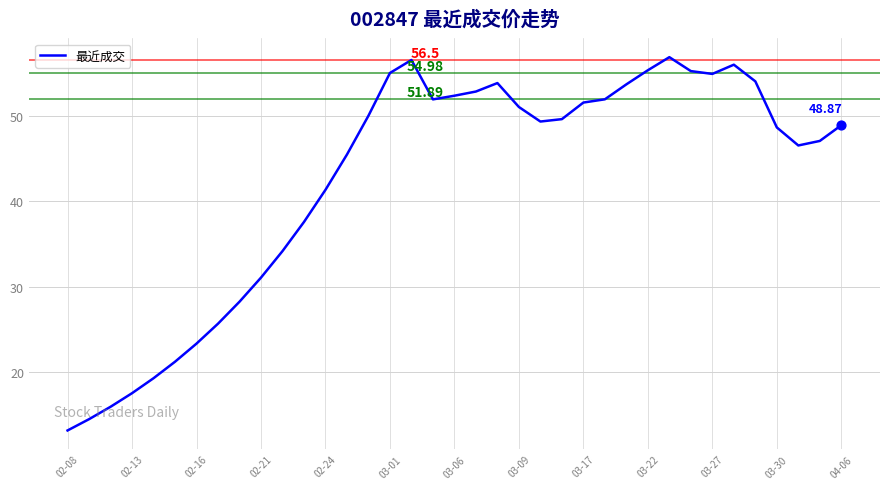

What is the difference between the maximum and minimum values?

43.7